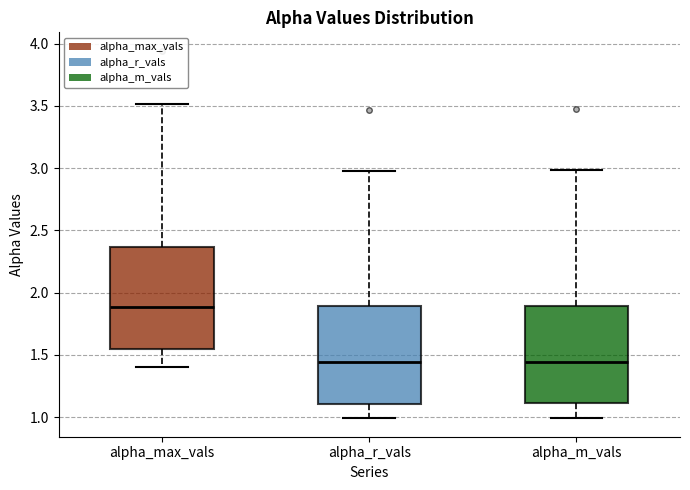

Reading left to right, transcribe this box plot: for each box, give where its median line is, the range the box spans, and where its two whiskers end, as read against the y-axis. The values are not printed on the chart, so give them approximately, as read against the axis.

alpha_max_vals: median 1.90, box 1.55 to 2.35, whiskers 1.40 to 3.50
alpha_r_vals: median 1.45, box 1.10 to 1.90, whiskers 1.00 to 3.00
alpha_m_vals: median 1.45, box 1.10 to 1.90, whiskers 1.00 to 3.00